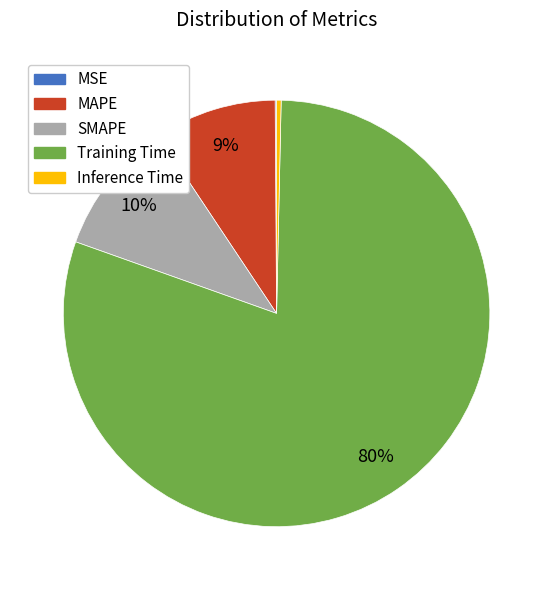

What is the largest slice in the pie chart?

Training Time